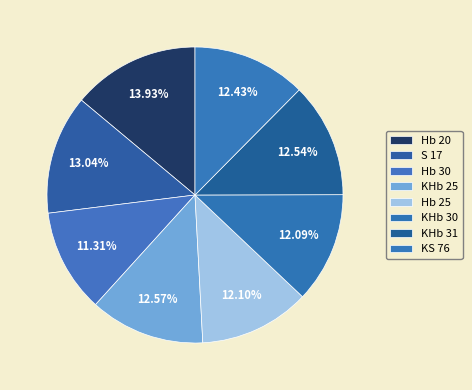

Which category has the smallest portion of the pie?

Hb 30